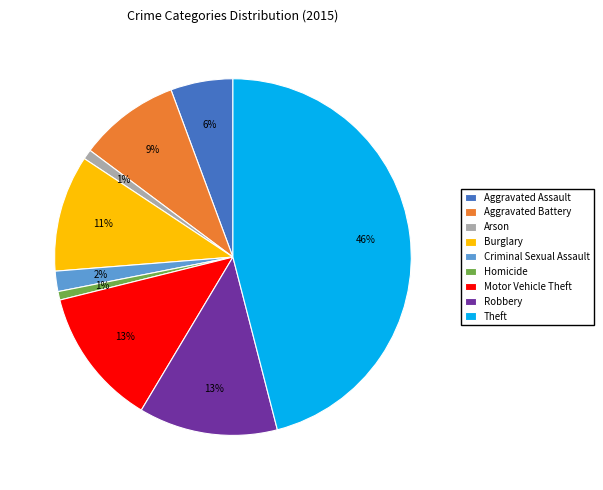

Is it true that Aggravated Assault is 1% of the pie?

False